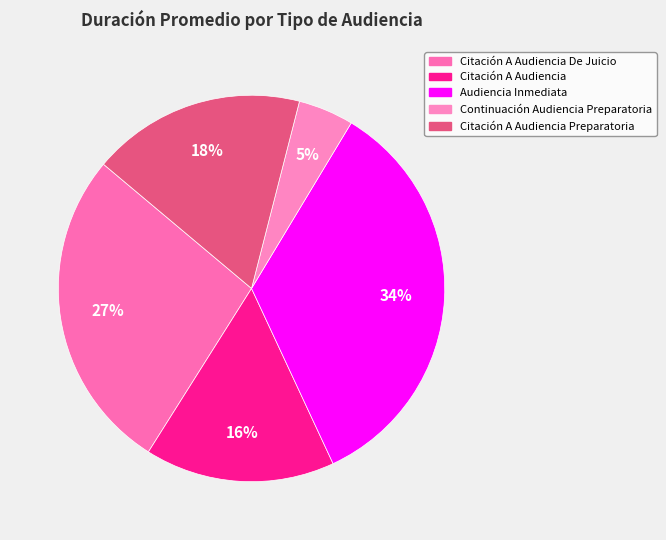

How many segments does this pie chart have?

5